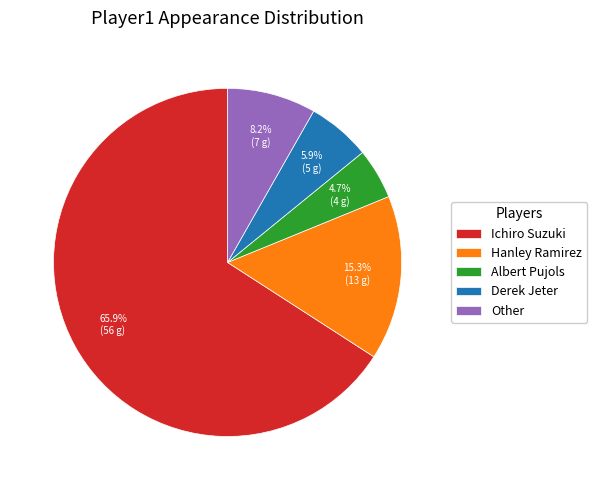

Rank the categories by value from highest to lowest.

Ichiro Suzuki, Hanley Ramirez, Other, Derek Jeter, Albert Pujols